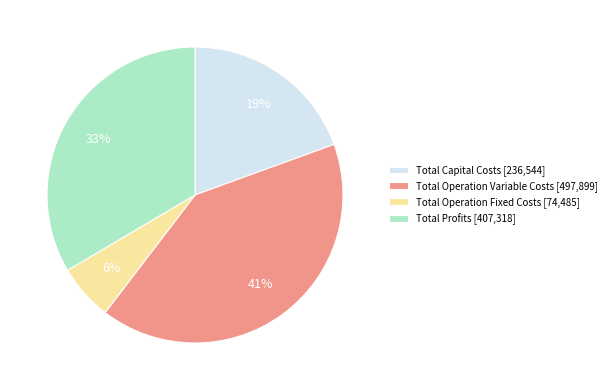

Which has a higher value, Total Capital Costs or Total Operation Variable Costs?

Total Operation Variable Costs